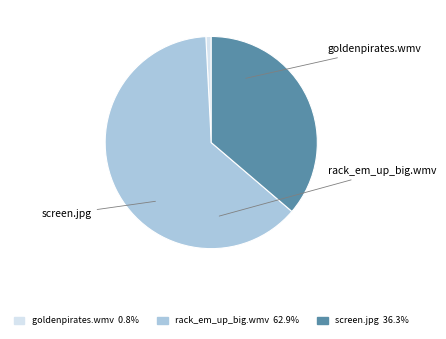

How many slices are in this pie chart?

3